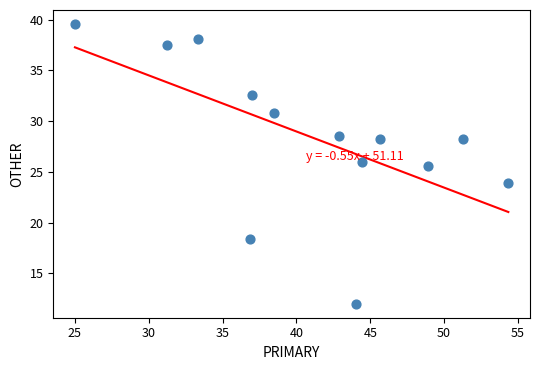

What Y value in the scatter plot is closest to 25?

25.5